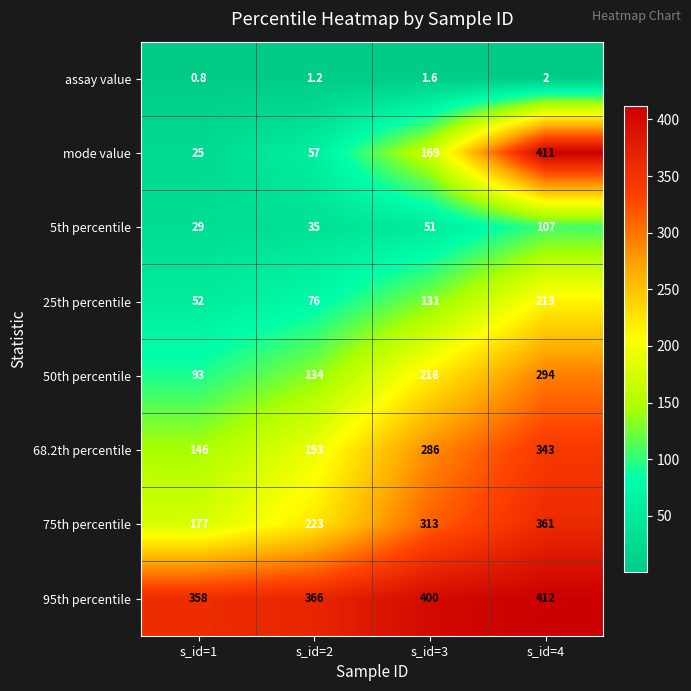

What is the minimum value for 75th percentile?

177.0